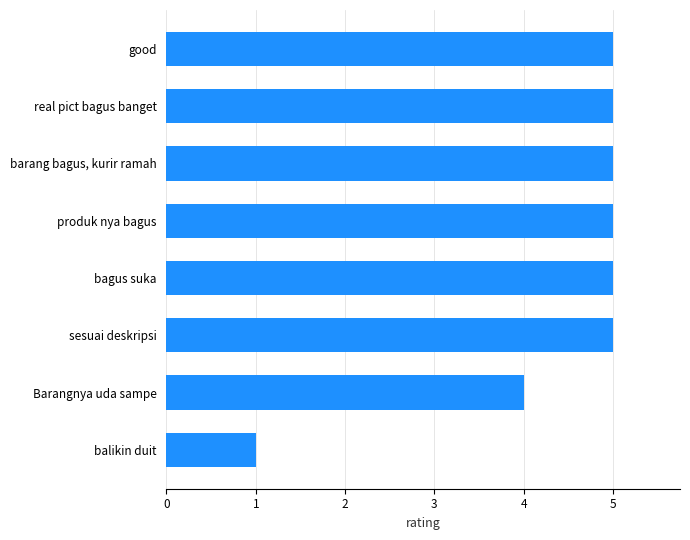

Approximately how many times larger is the value at produk nya bagus compared to balikin duit?

5.0